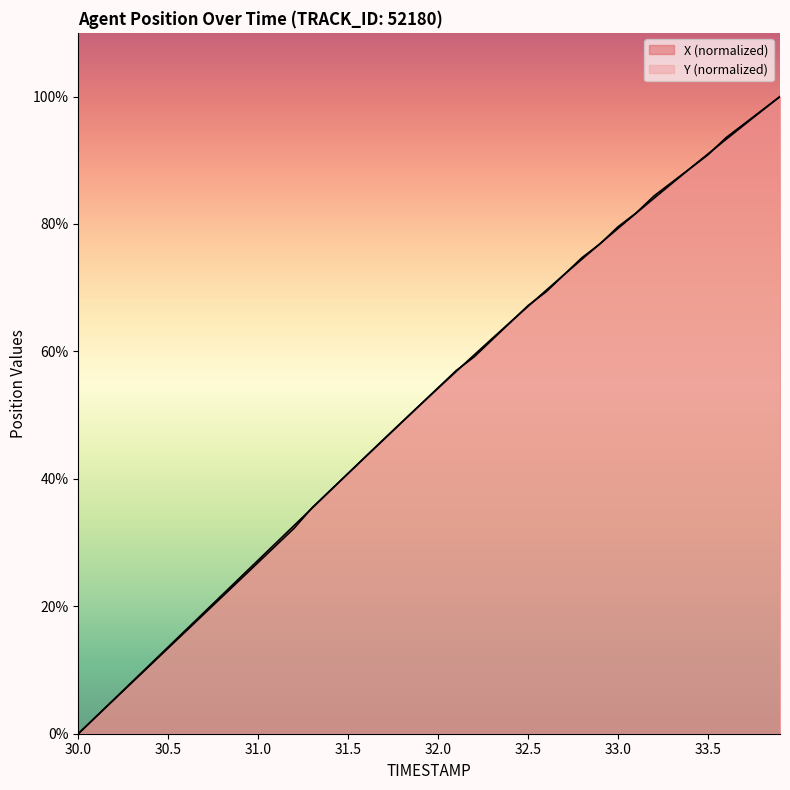

Where does the X series first go above 54?

32.0